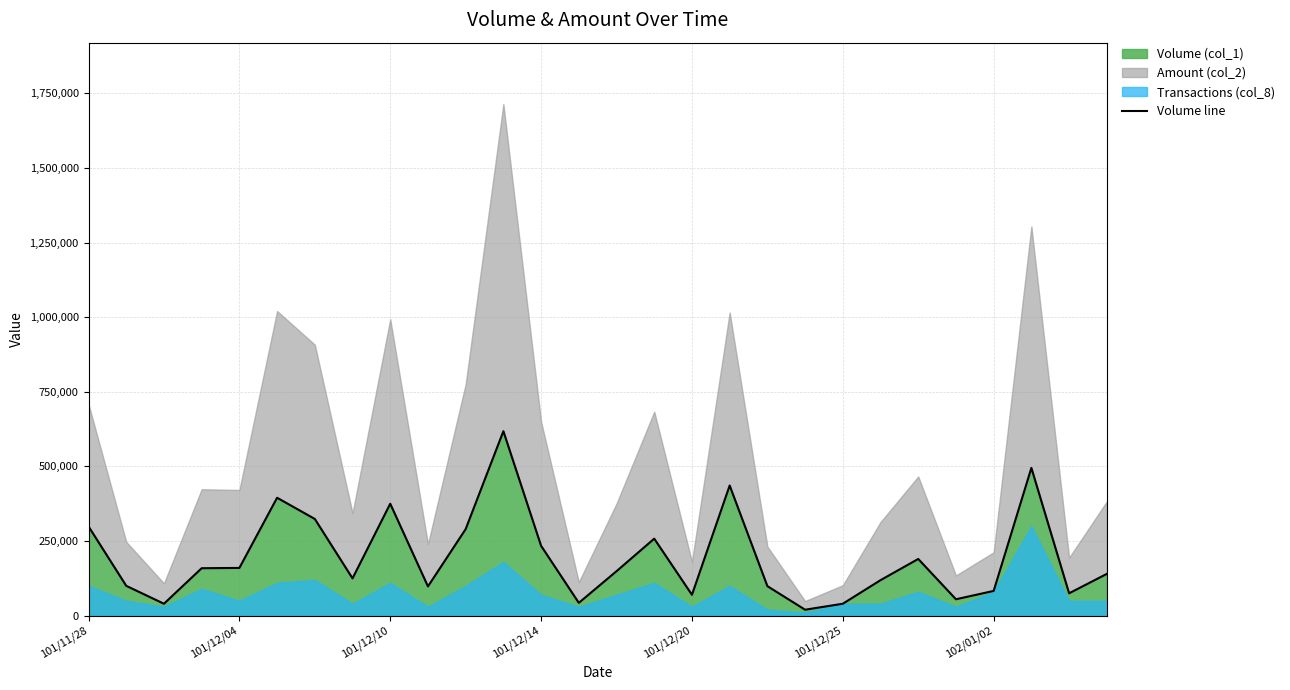

What value does the data have at 27?

140000